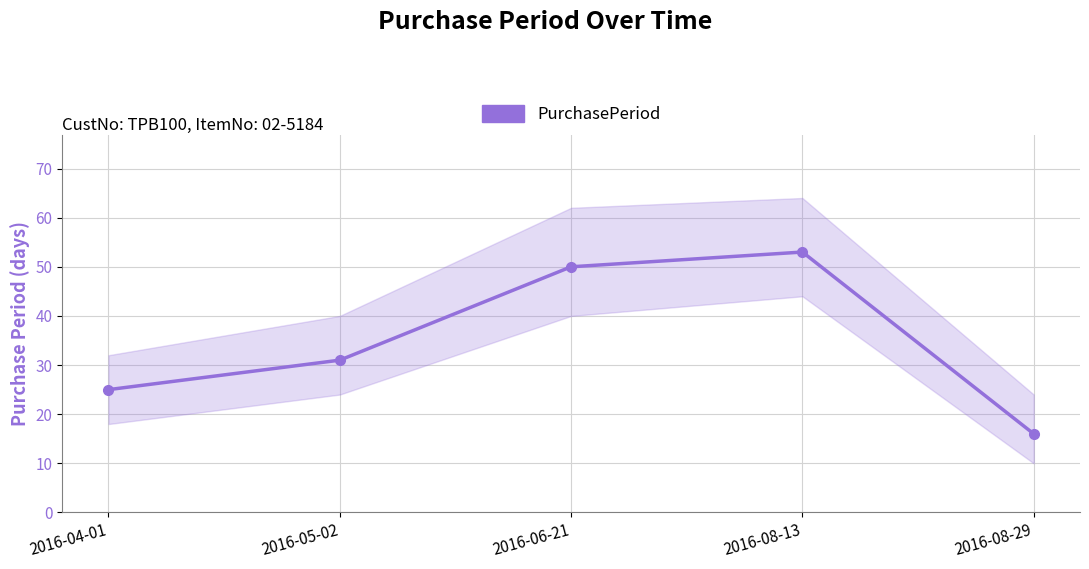

What position from the right is 2016-05-02?

4